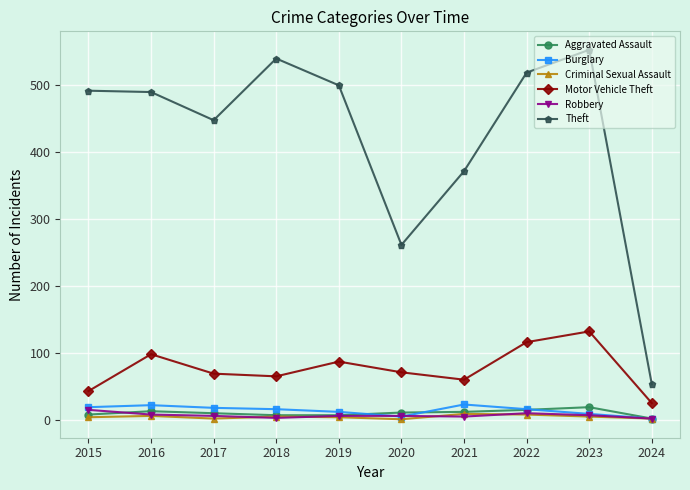

What is the difference between the Burglary values at 2019 and 2024?

10